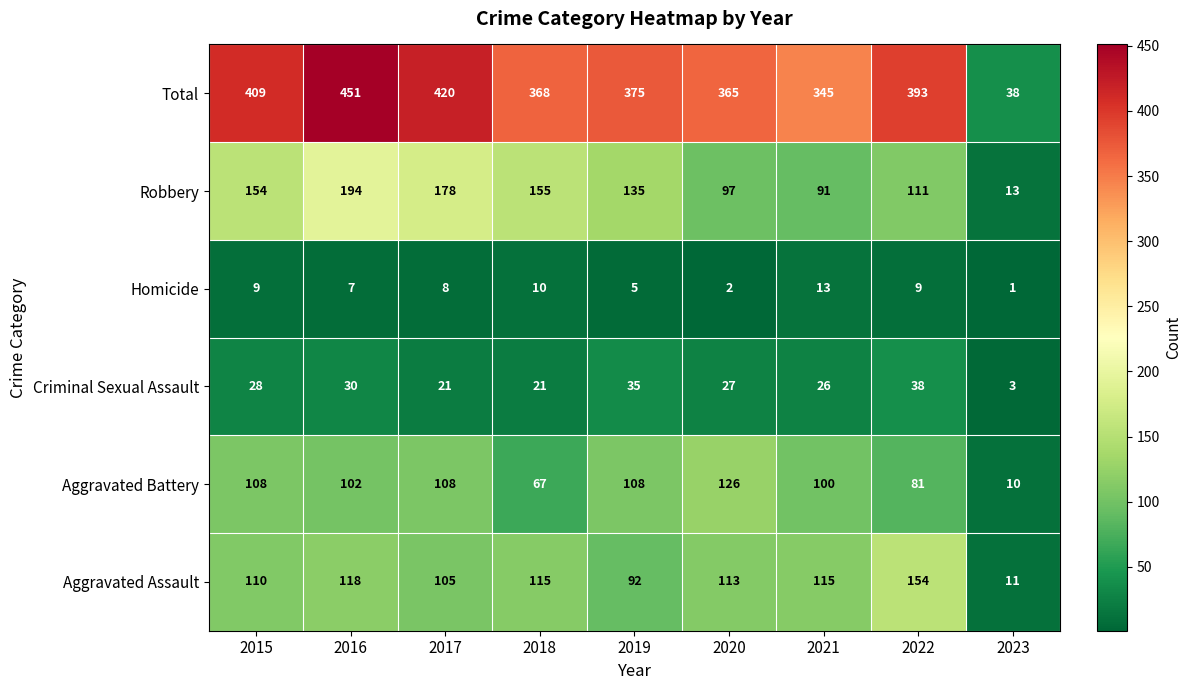

Which series has the widest spread of values?

Total